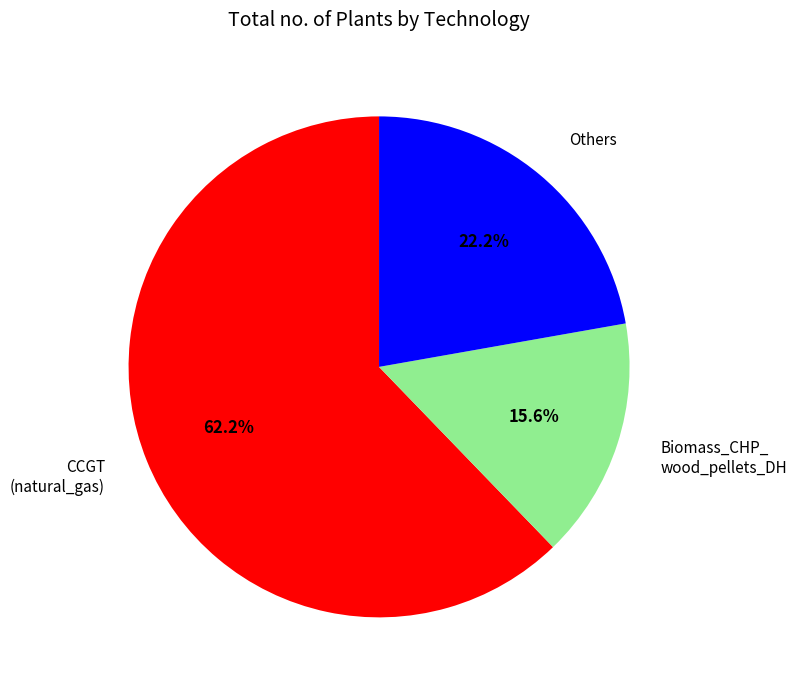

What is the largest slice in the pie chart?

CCGT (natural_gas)